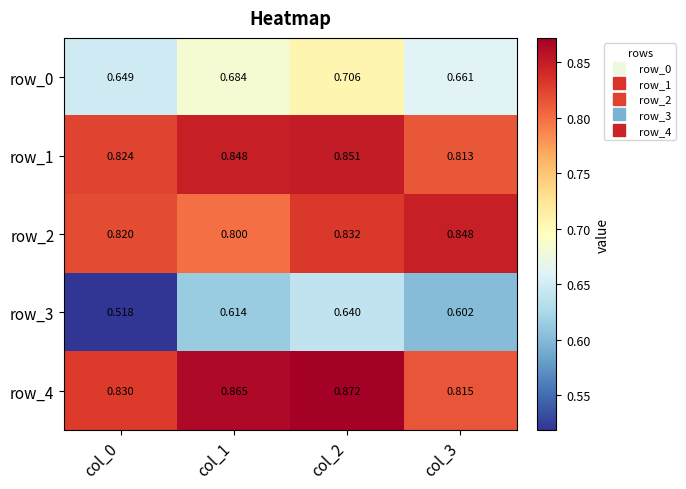

What is the spread (max minus min) of values at col_3?

0.2